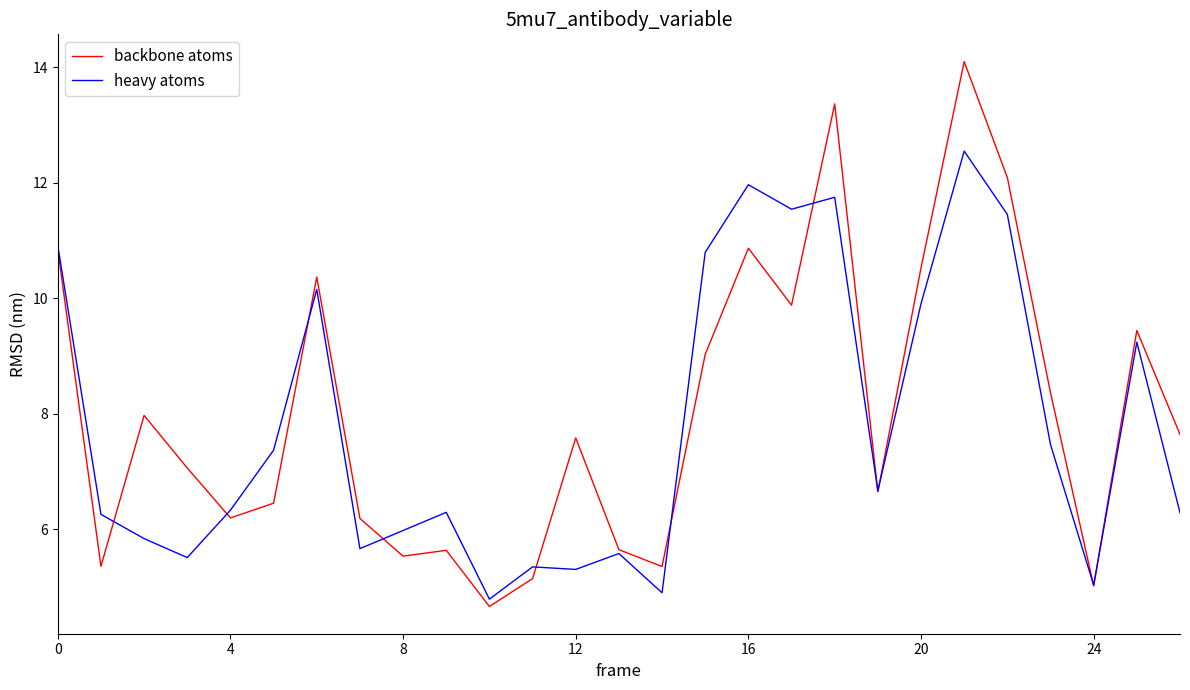

List the series in order of their peak value, lowest first.

heavy atoms, backbone atoms